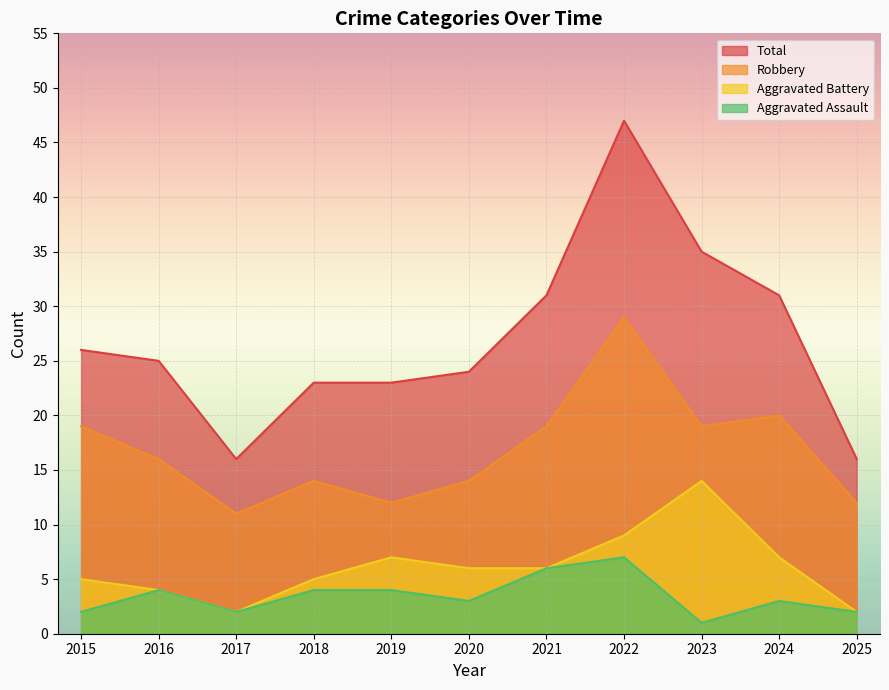

What is the total value across all series at 2018?

46